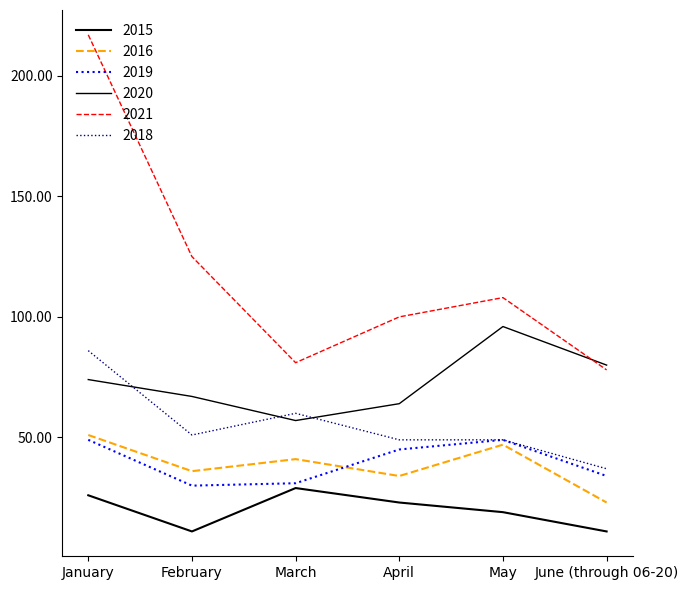

In 2018, how many points are lower than both neighbors (excluding endpoints)?

1